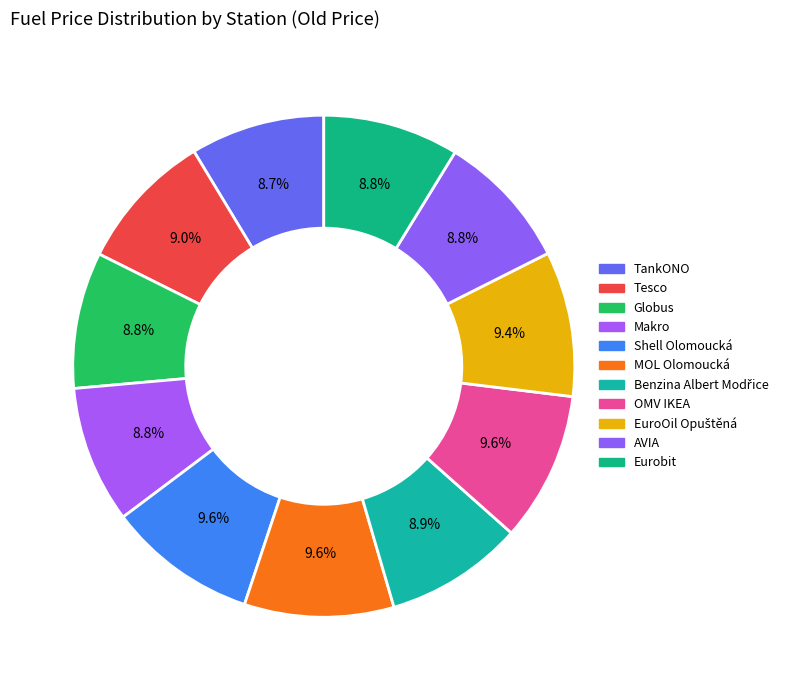

How many slices are in this pie chart?

11